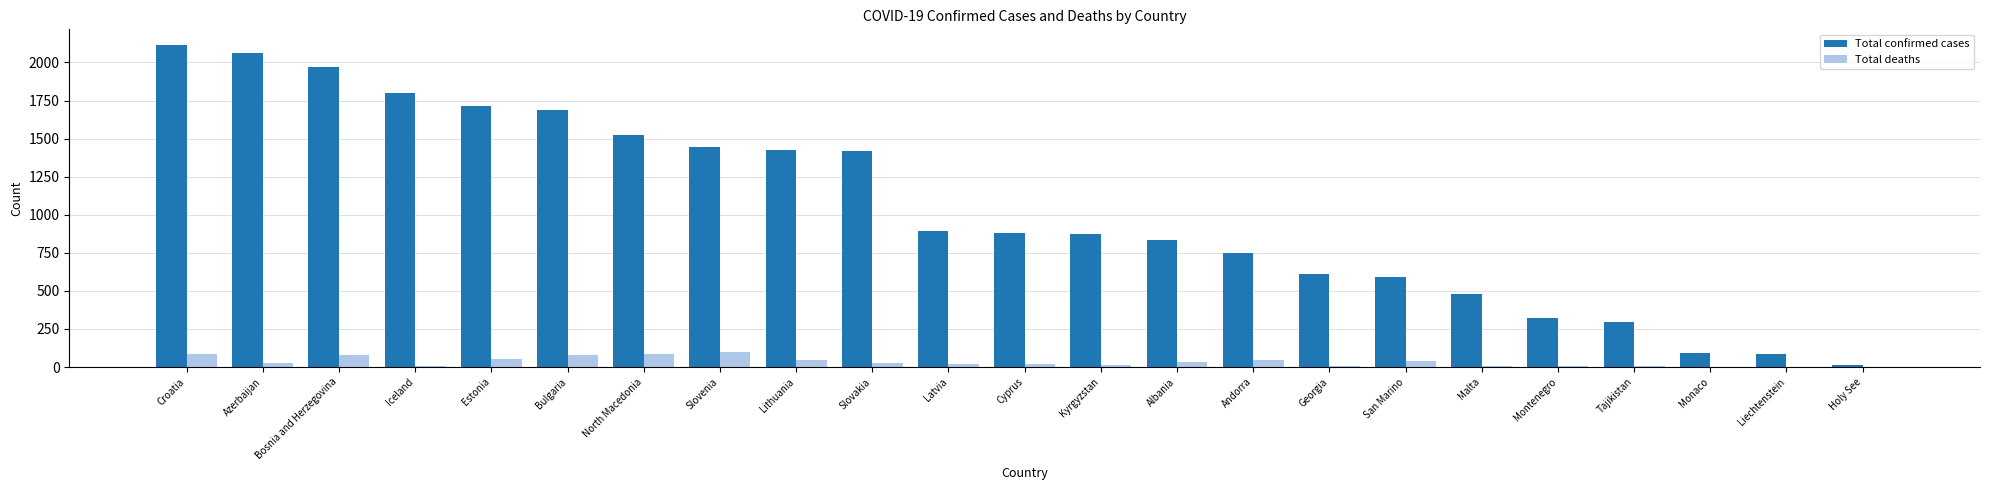

Count the number of data series in this chart.

2